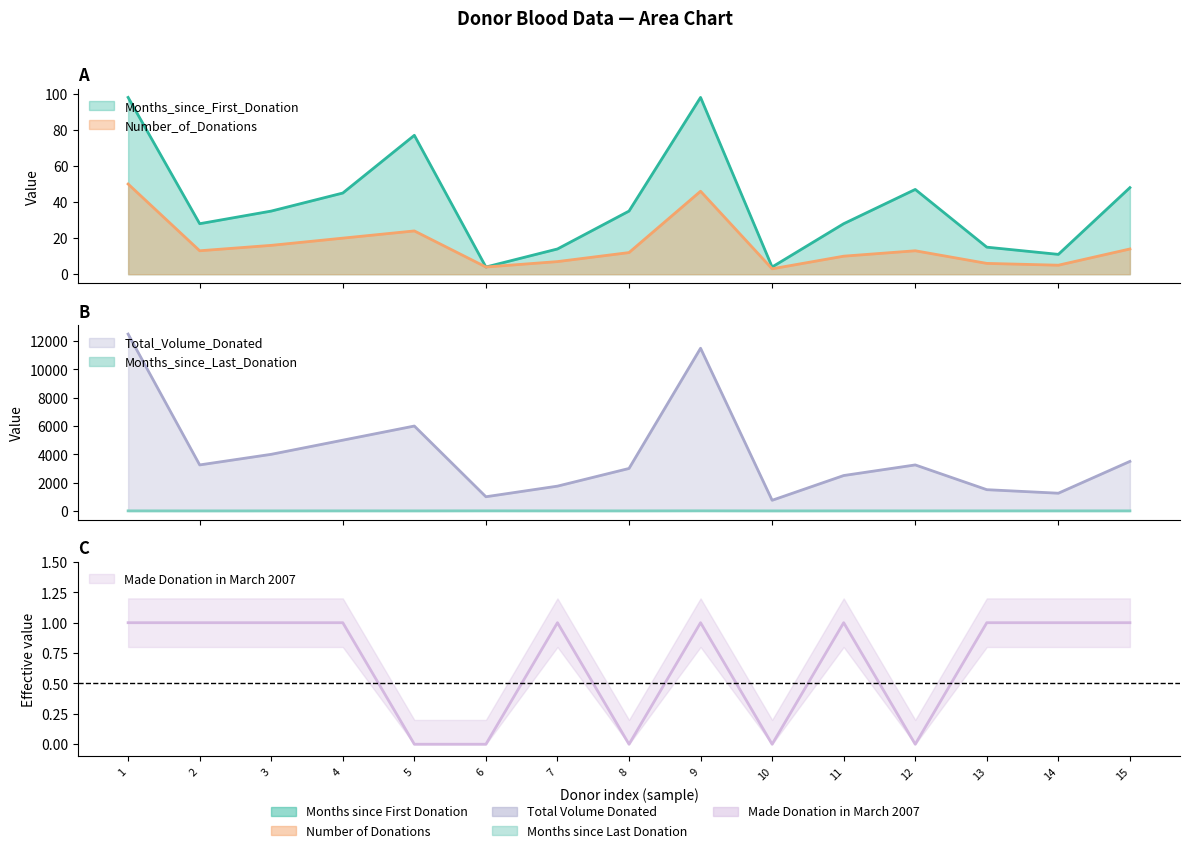

Which label corresponds to the largest value in the chart?

1